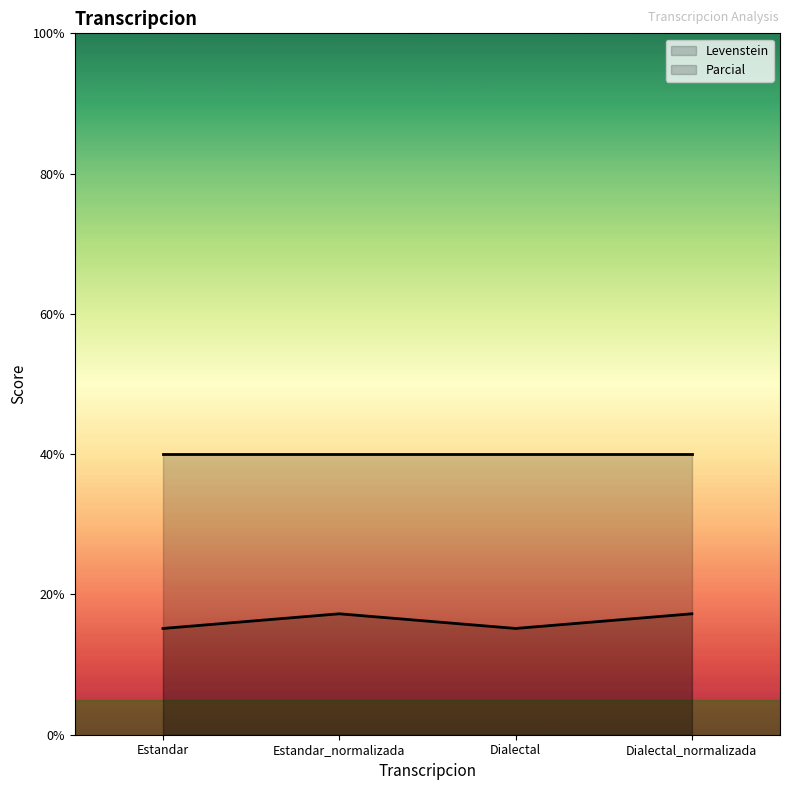

Approximately how many times larger is the value at Dialectal compared to Dialectal_normalizada?

0.9